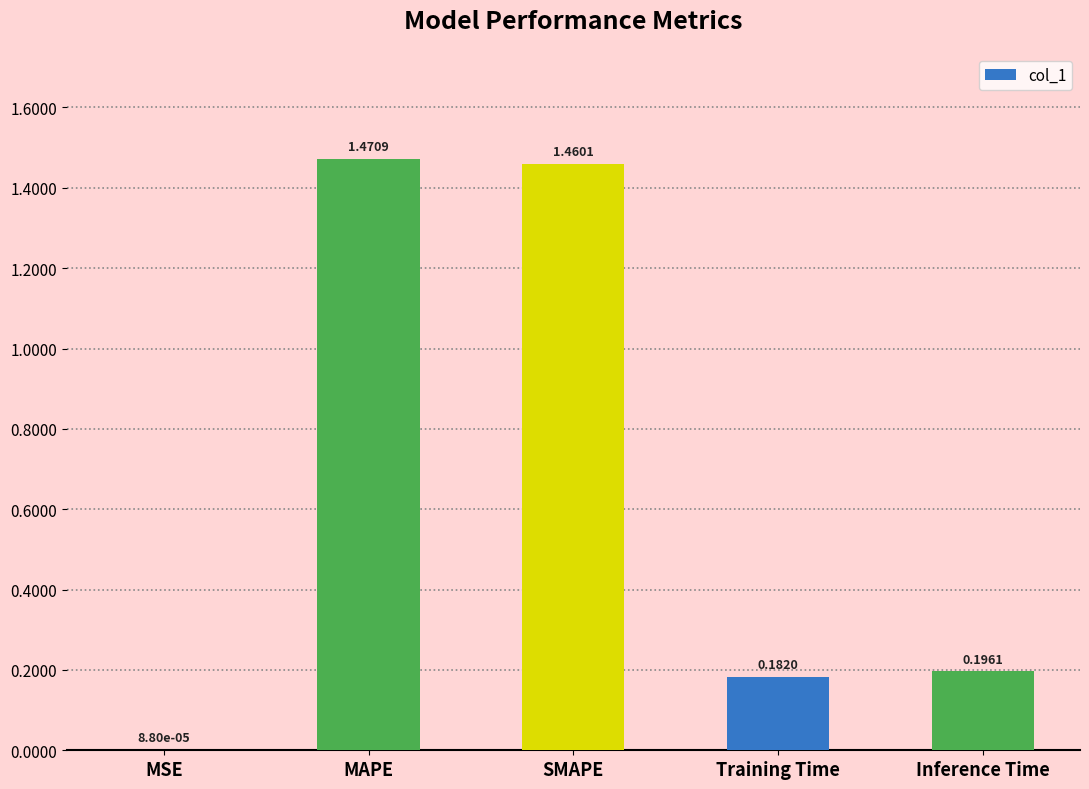

What is the change in value from MAPE to Inference Time?

-1.3